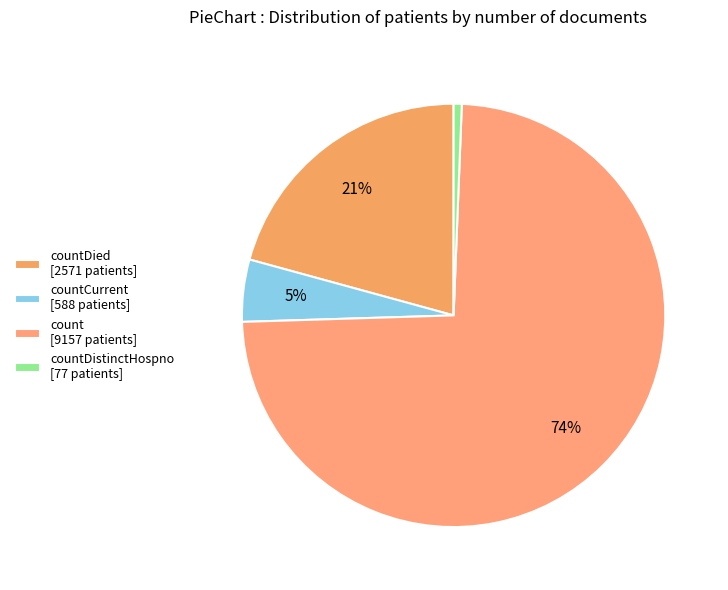

Which category has the smallest portion of the pie?

countDistinctHospno [77 patients]